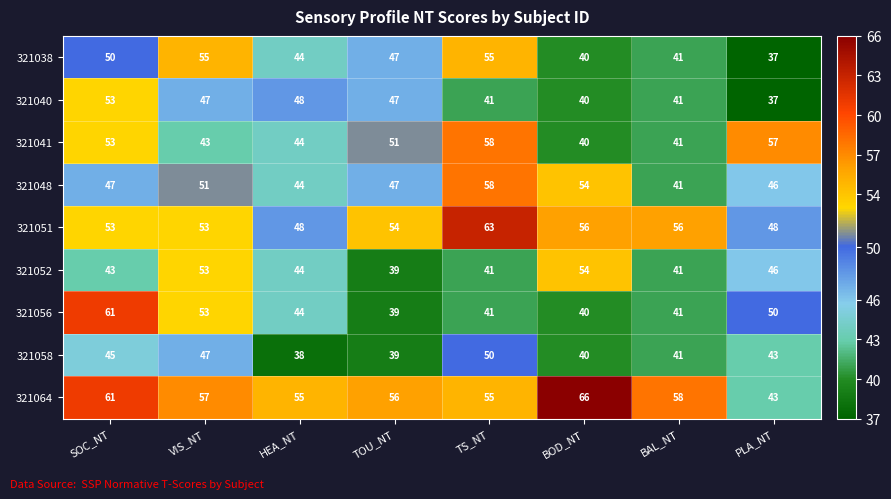

What is the total value across all series at VIS_NT?

459